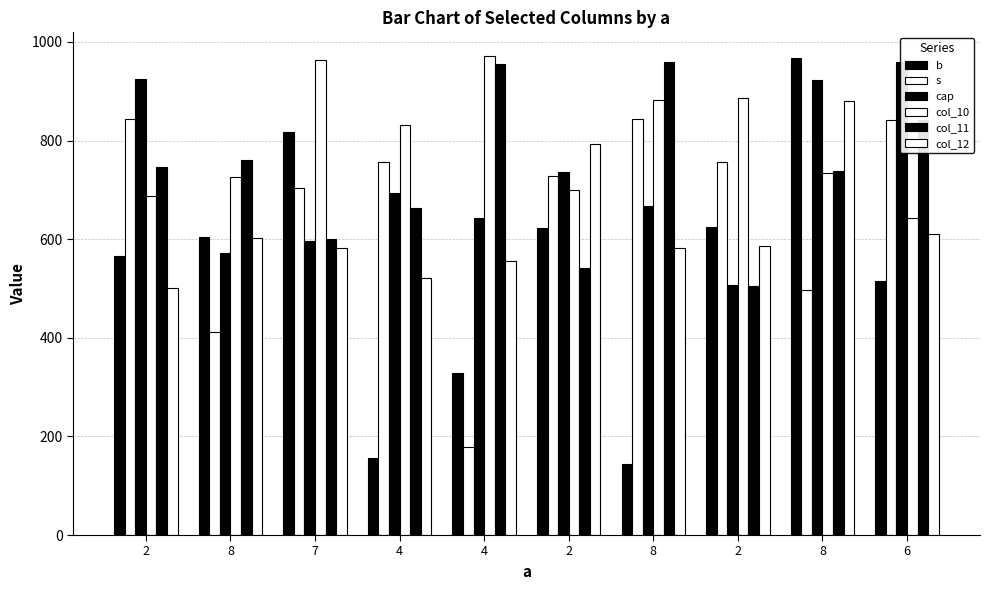

What is the sum of the col_12 values at 7 and 4?

1139